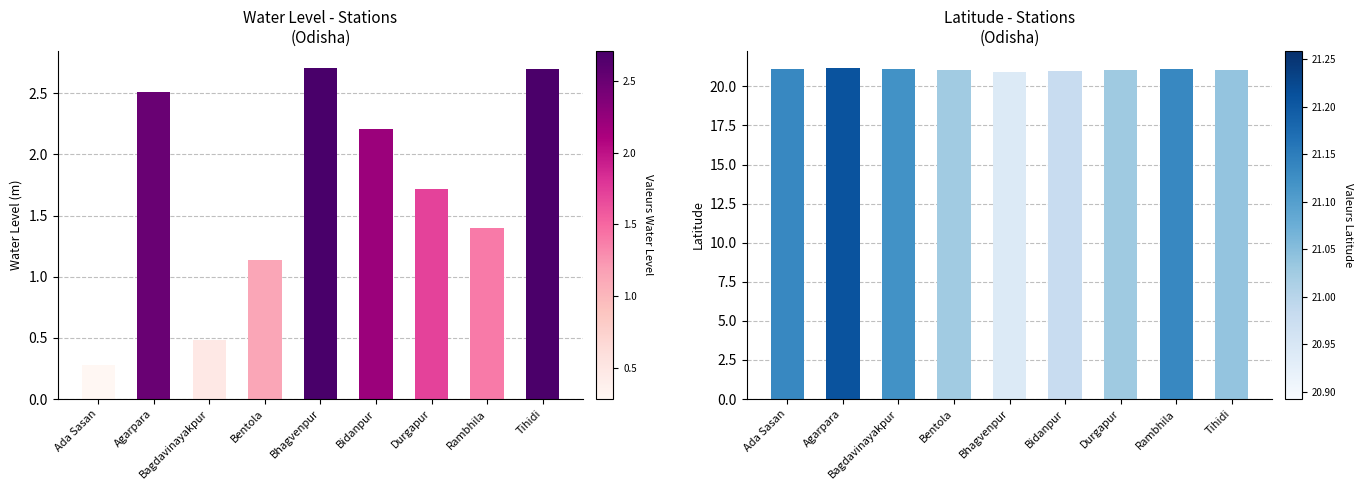

List the labels in order of water_level (in m) value, smallest first.

Ada Sasan, Bagdavinayakpur, Bentola, Rambhila, Durgapur, Bidanpur, Agarpara, Tihidi, Bhagvenpur